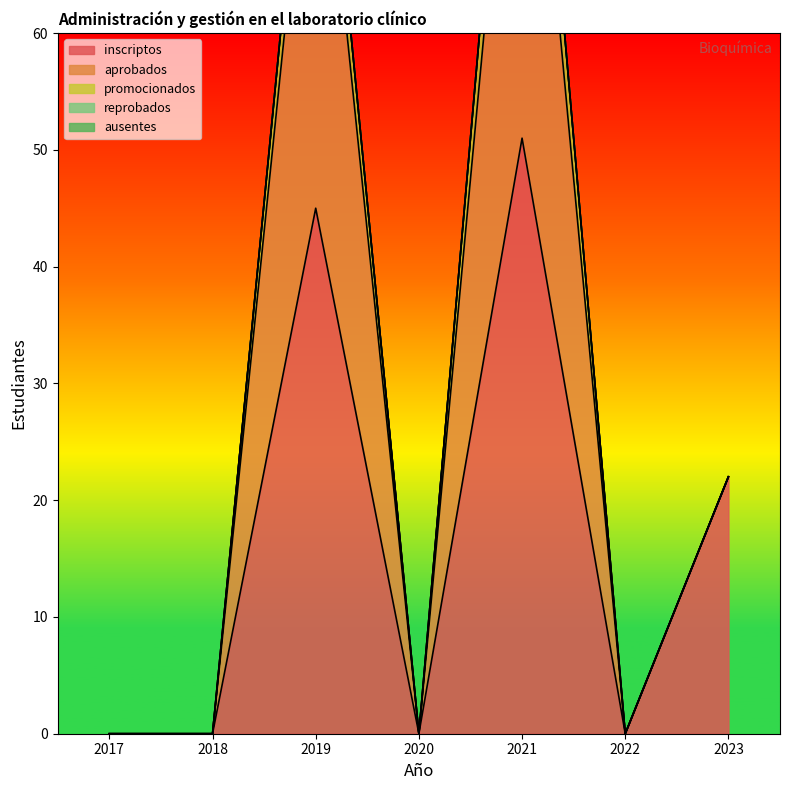

The value of inscriptos at 2023 is 22. True or false?

True